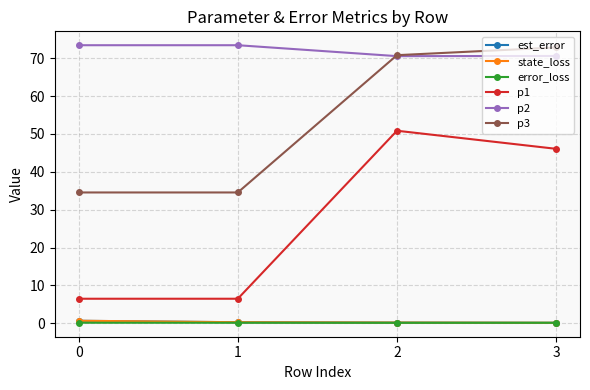

True or false: p1 has more than 1 interior local peaks.

False